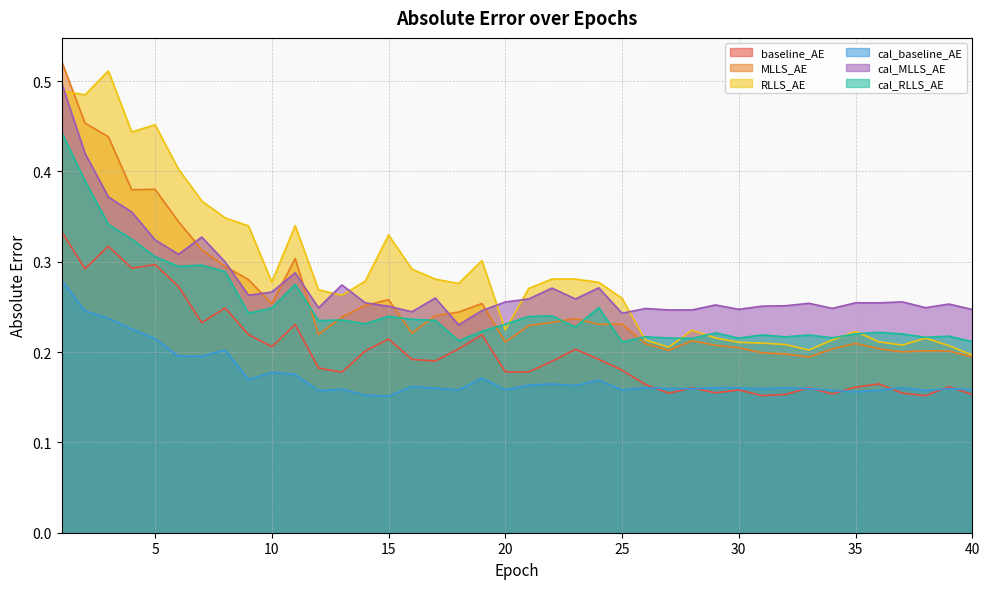

At which label does RLLS_AE reach its peak?

3